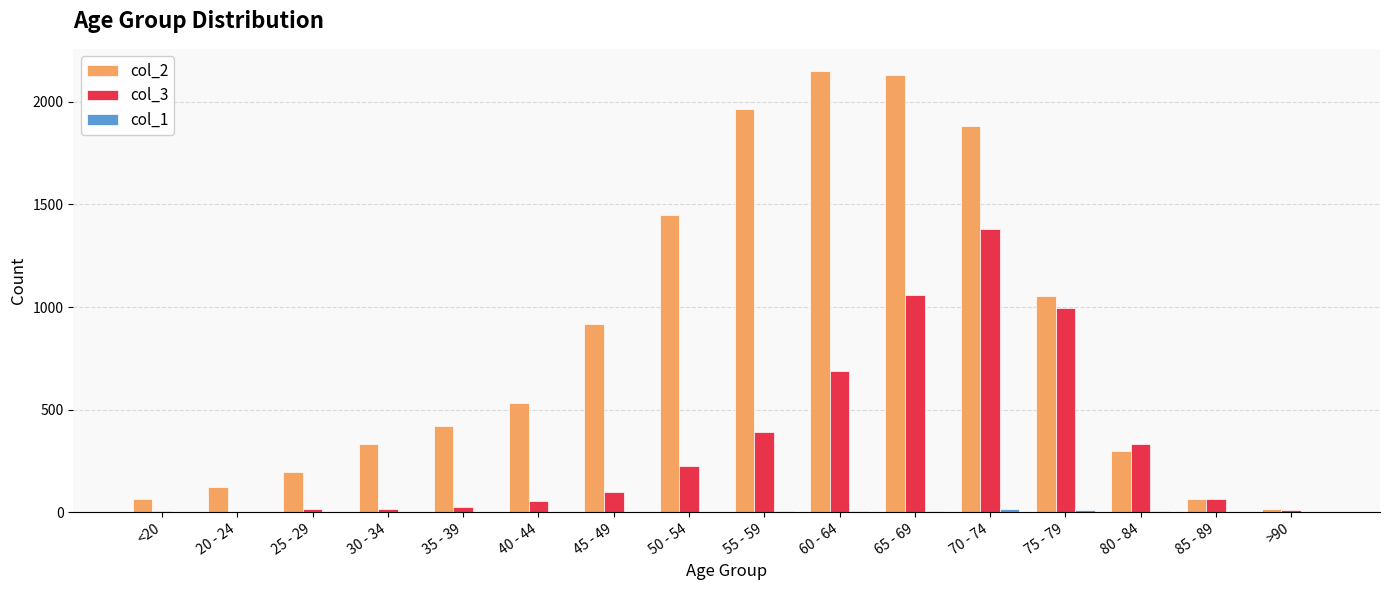

Which series has the largest range (max minus min)?

col_2